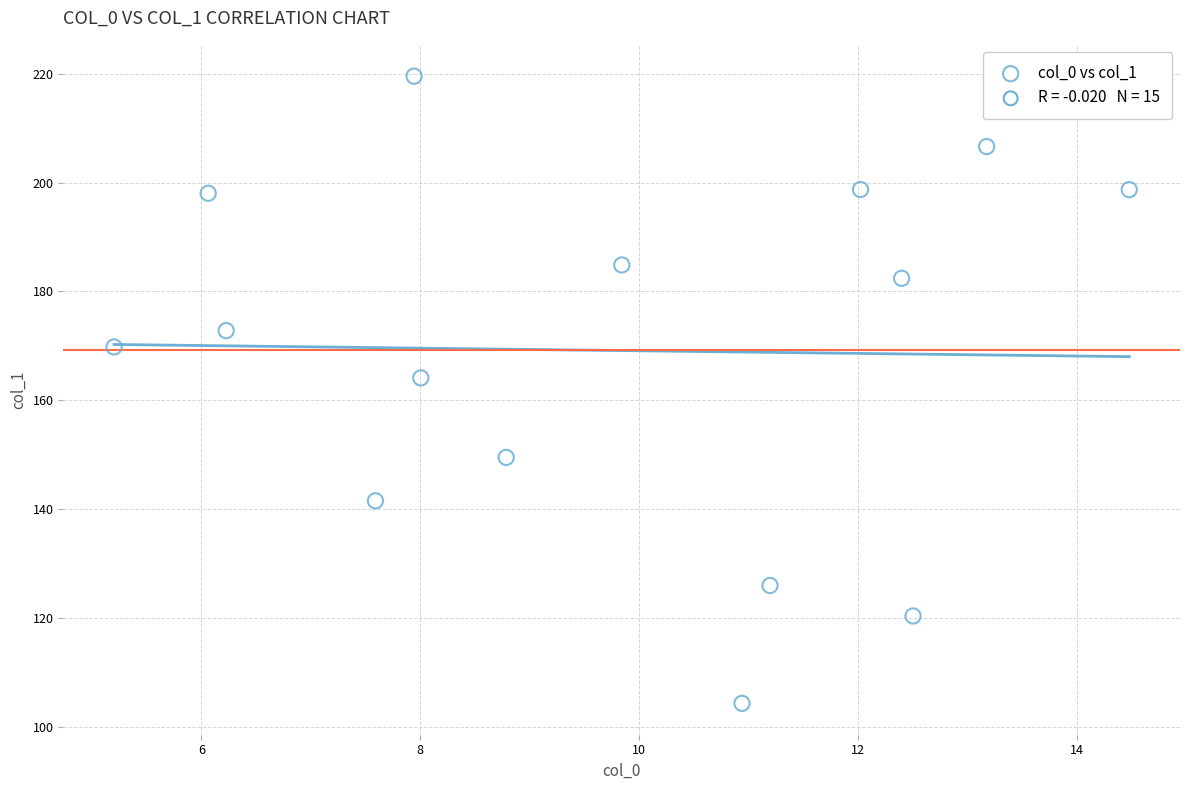

What Y value in the scatter plot is closest to 161?

164.1